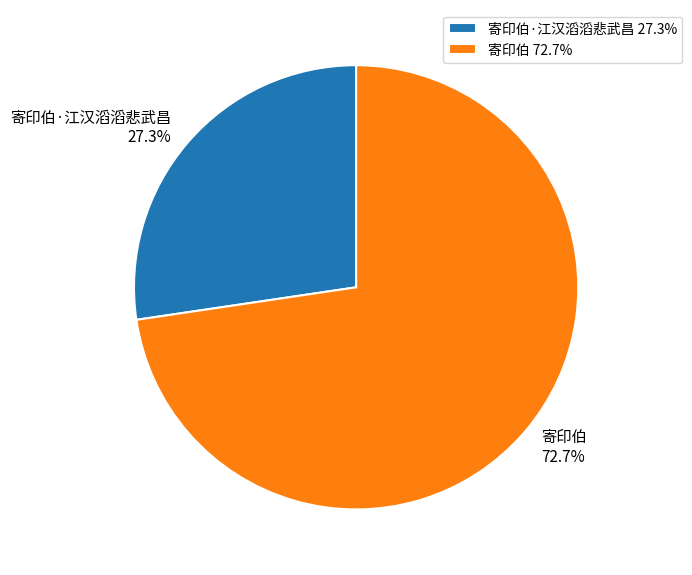

Rank the categories by value from highest to lowest.

寄印伯, 寄印伯·江汉滔滔悲武昌